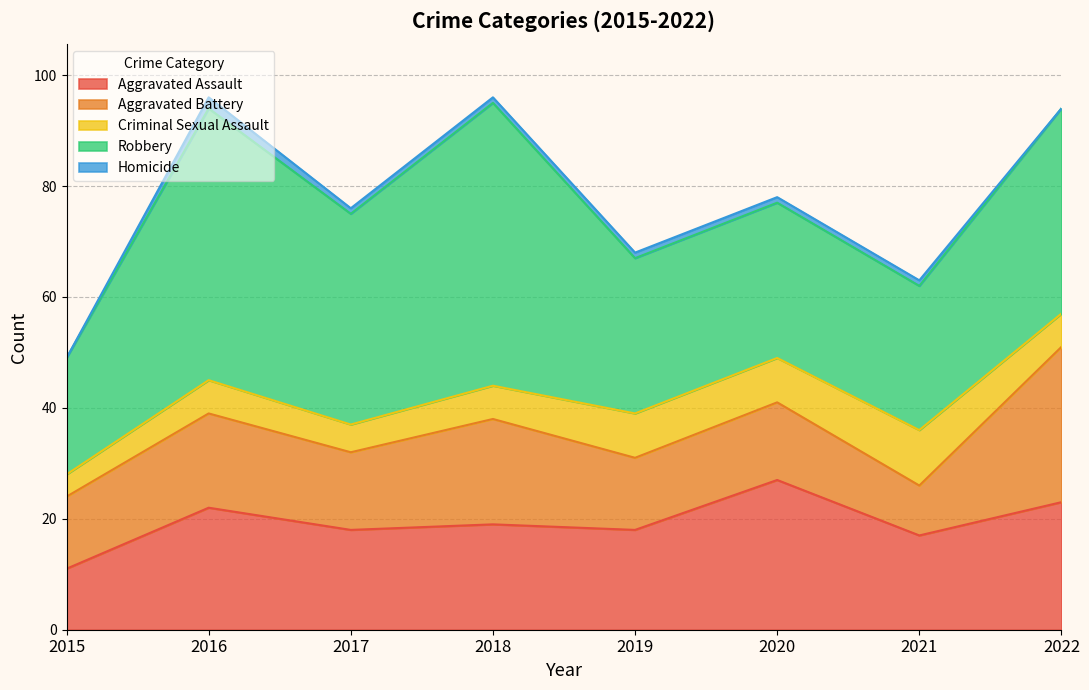

What is the difference between the maximum and minimum values in the Homicide series?

2